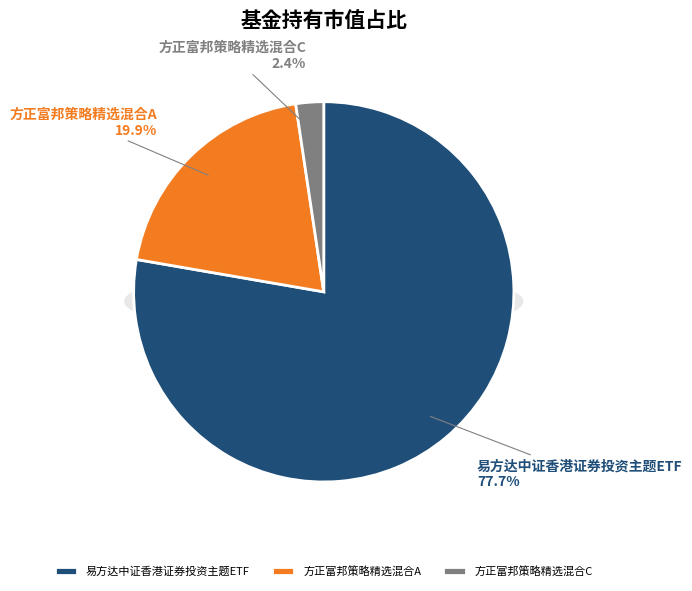

Which has a higher value, 方正富邦策略精选混合A or 方正富邦策略精选混合C?

方正富邦策略精选混合A